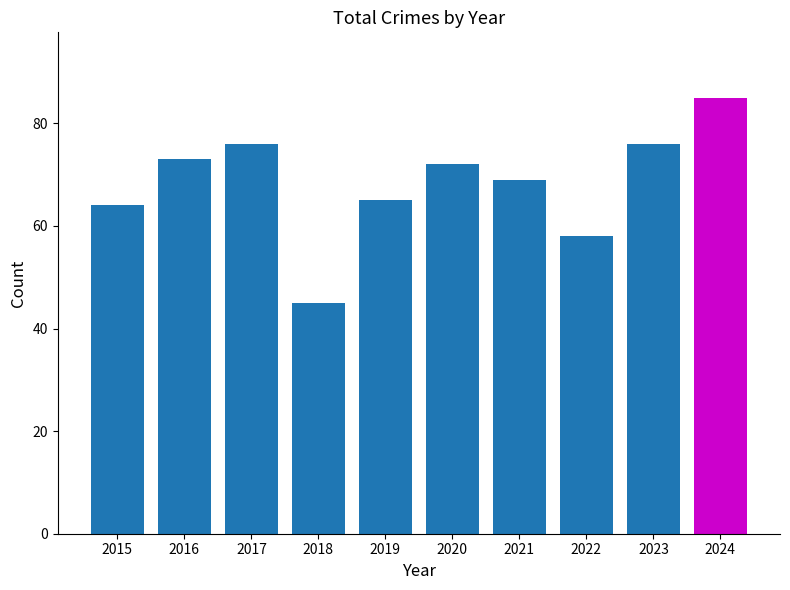

What is the sum of all values?

683